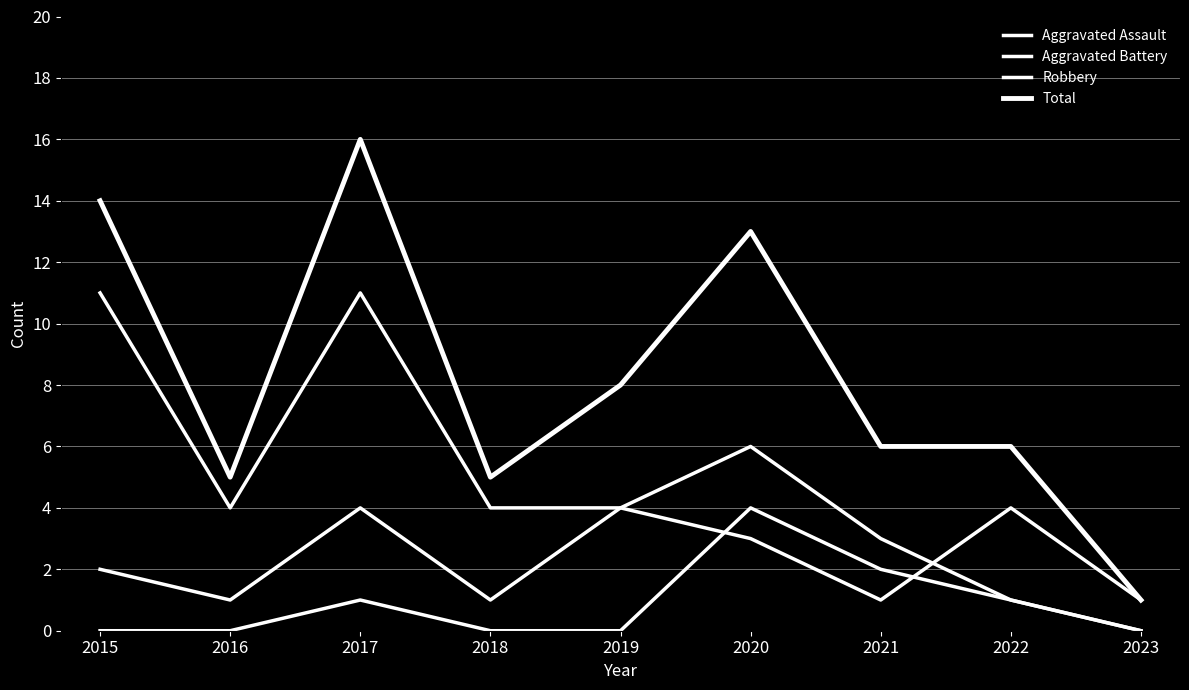

How many lines are shown in the chart?

4